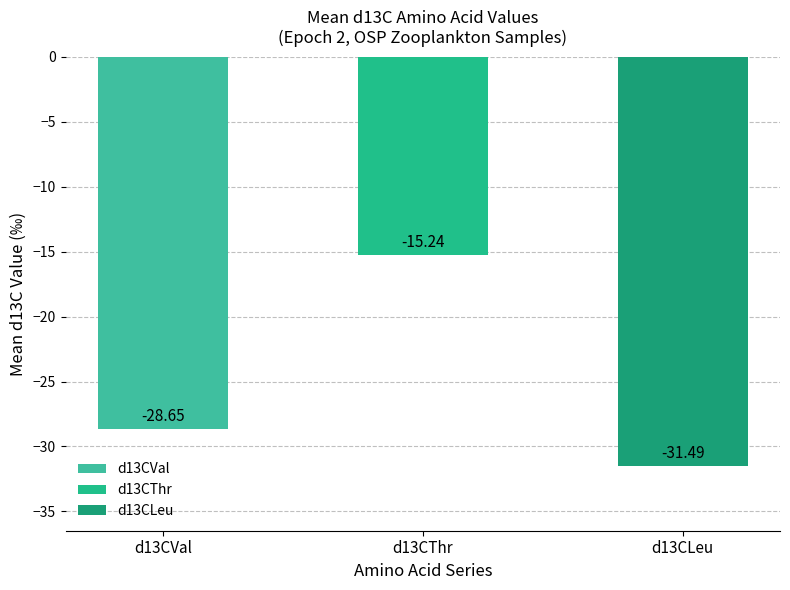

How many bars are there in total?

3